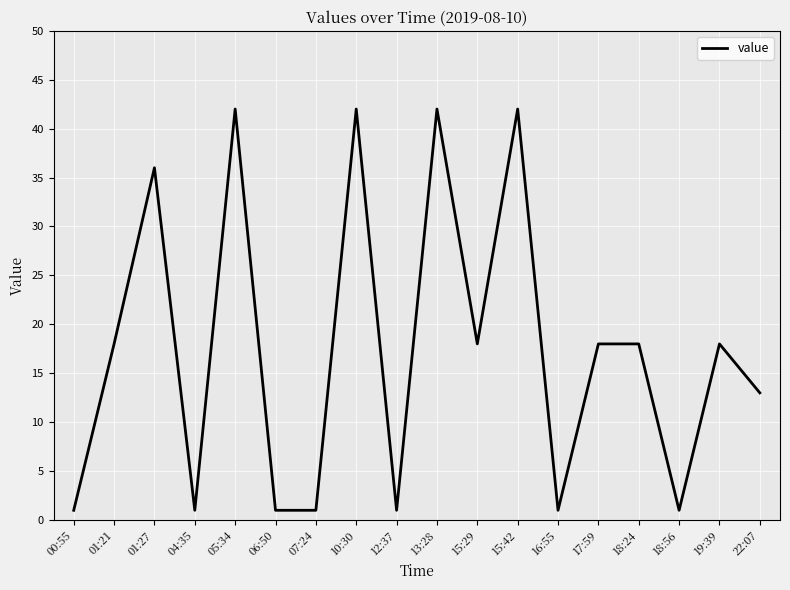

What is the difference between the maximum and minimum values?

41